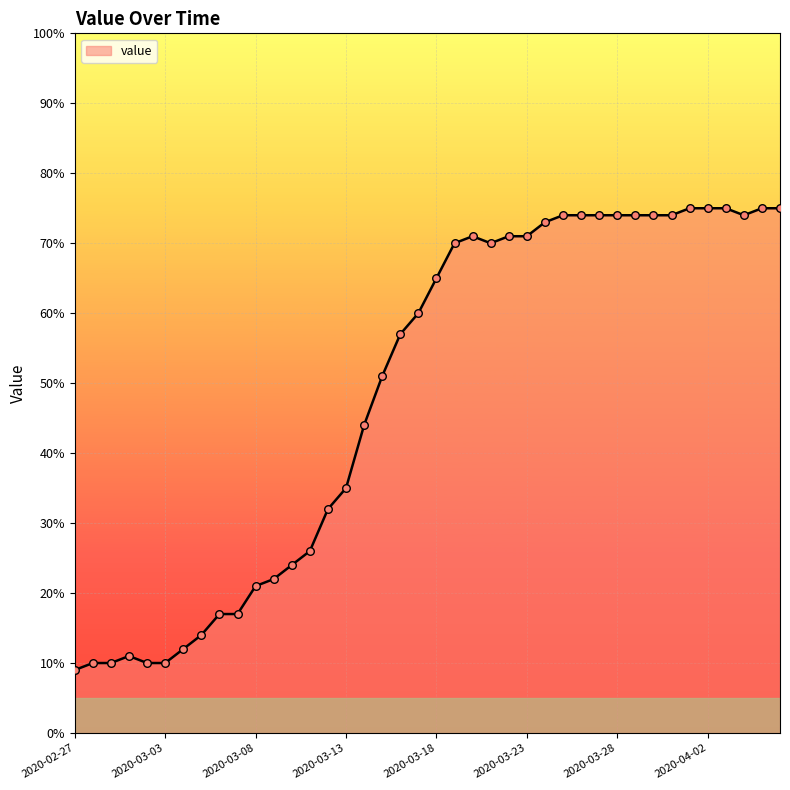

What is the minimum value shown in the chart?

9